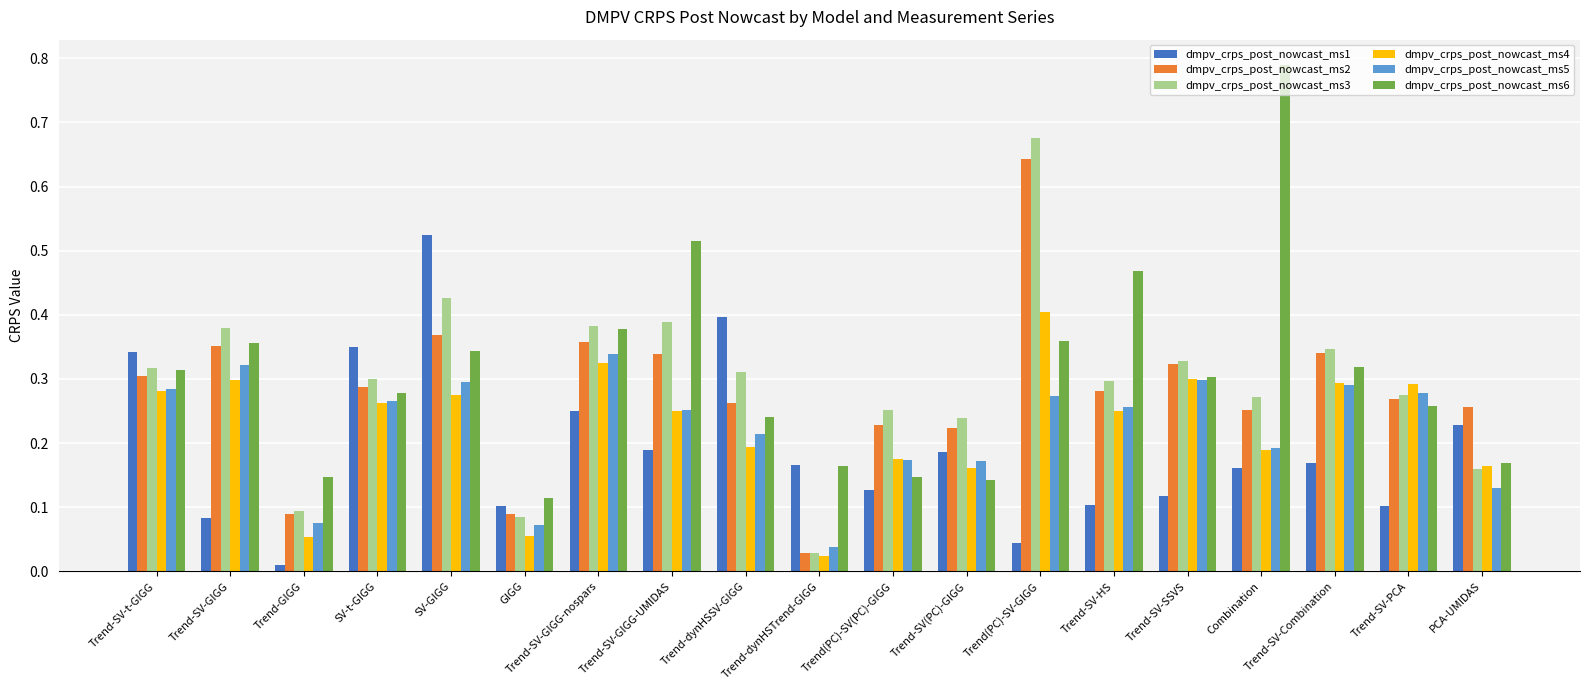

List the series in order of their peak value, highest first.

dmpv_crps_post_nowcast_ms6, dmpv_crps_post_nowcast_ms3, dmpv_crps_post_nowcast_ms2, dmpv_crps_post_nowcast_ms1, dmpv_crps_post_nowcast_ms4, dmpv_crps_post_nowcast_ms5